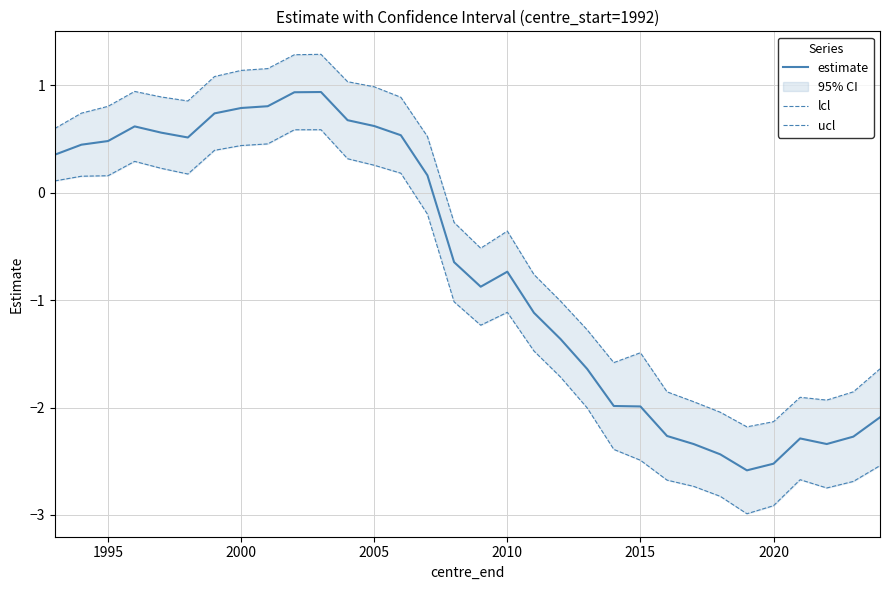

How many categories are shown in the chart?

32